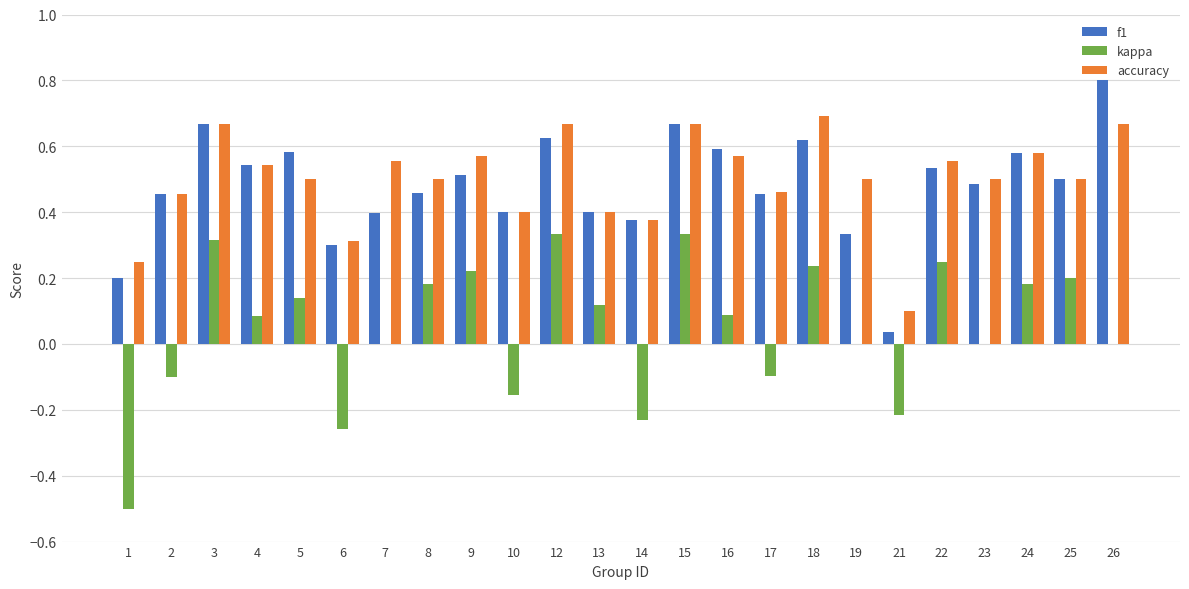

Between 2 and 21, which series saw the biggest shift?

f1